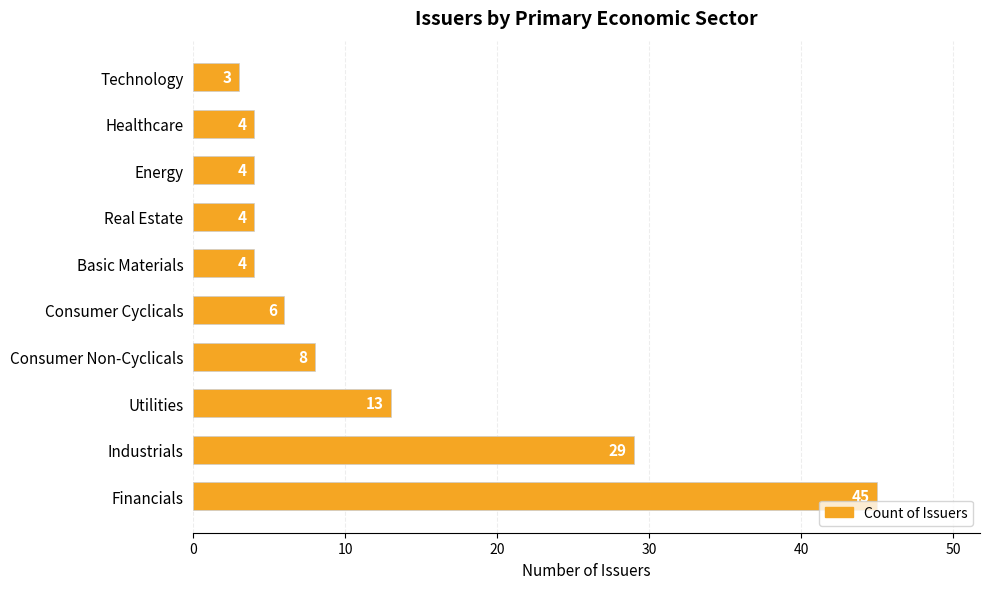

What is the change in value from Utilities to Consumer Cyclicals?

-7